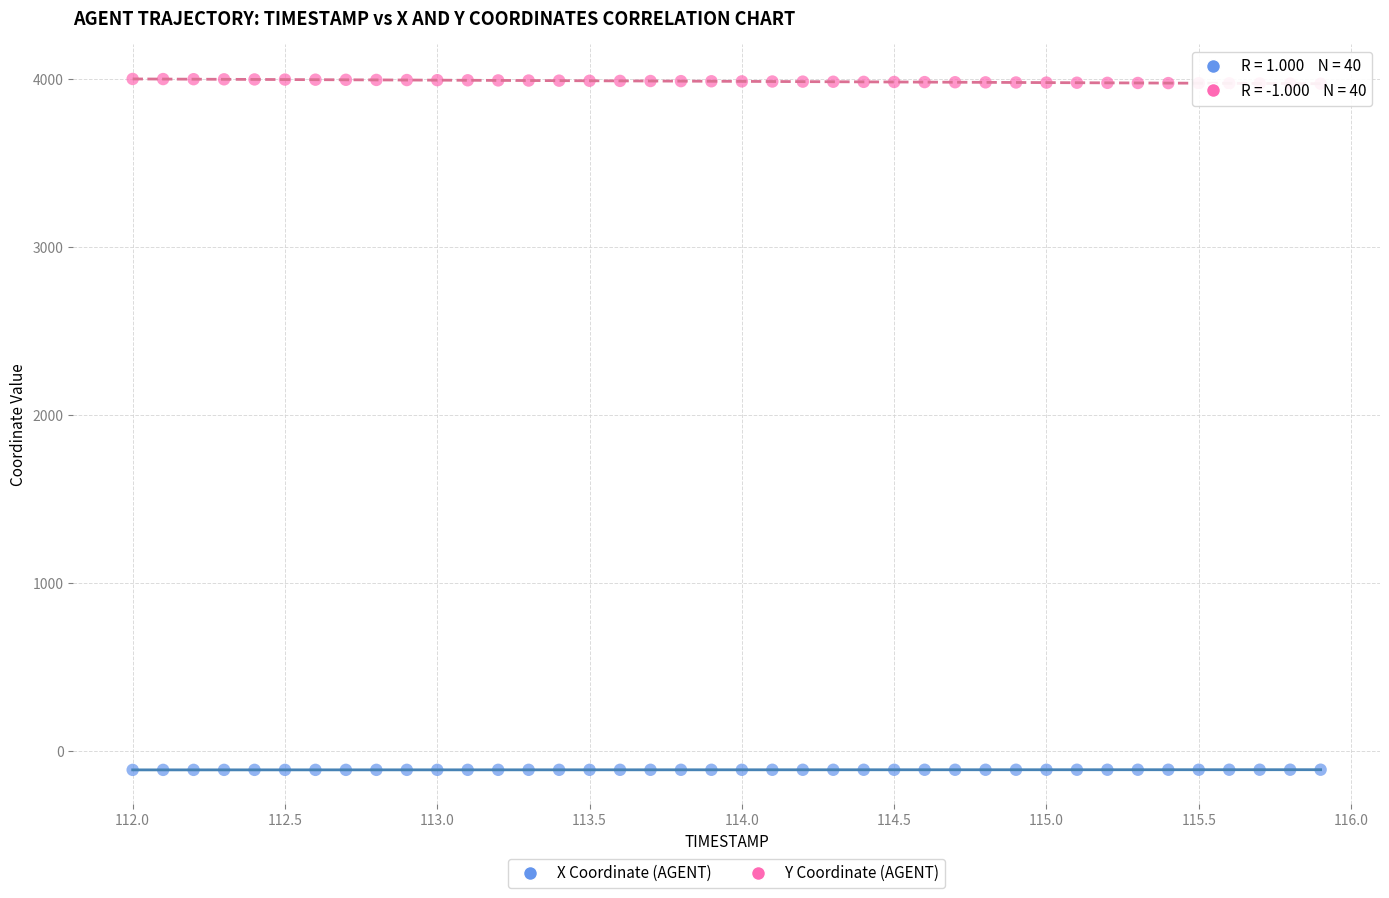

Across all data points, what is the range of Y values (max minus min)?

4113.4